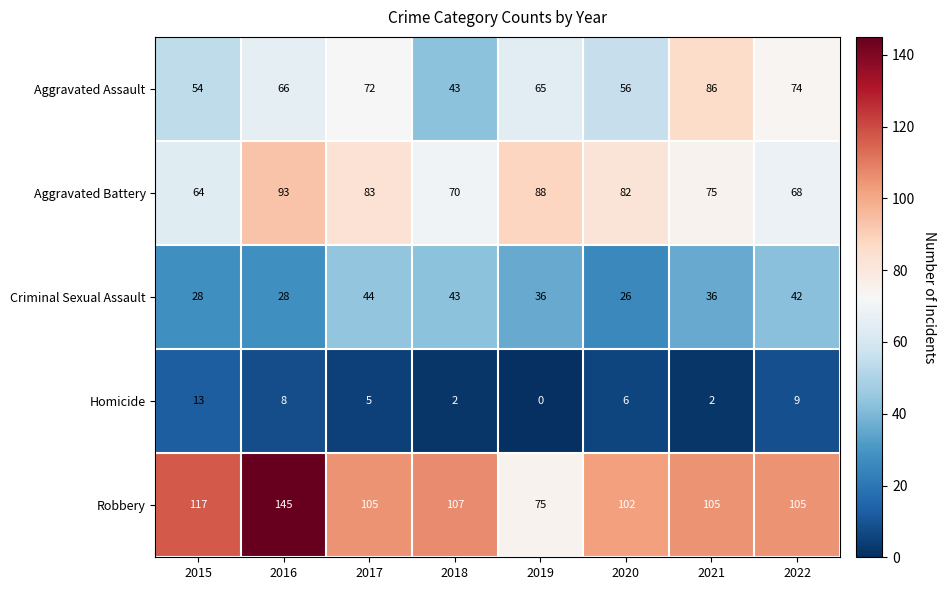

The value of Aggravated Assault at 2015 is 54. True or false?

True